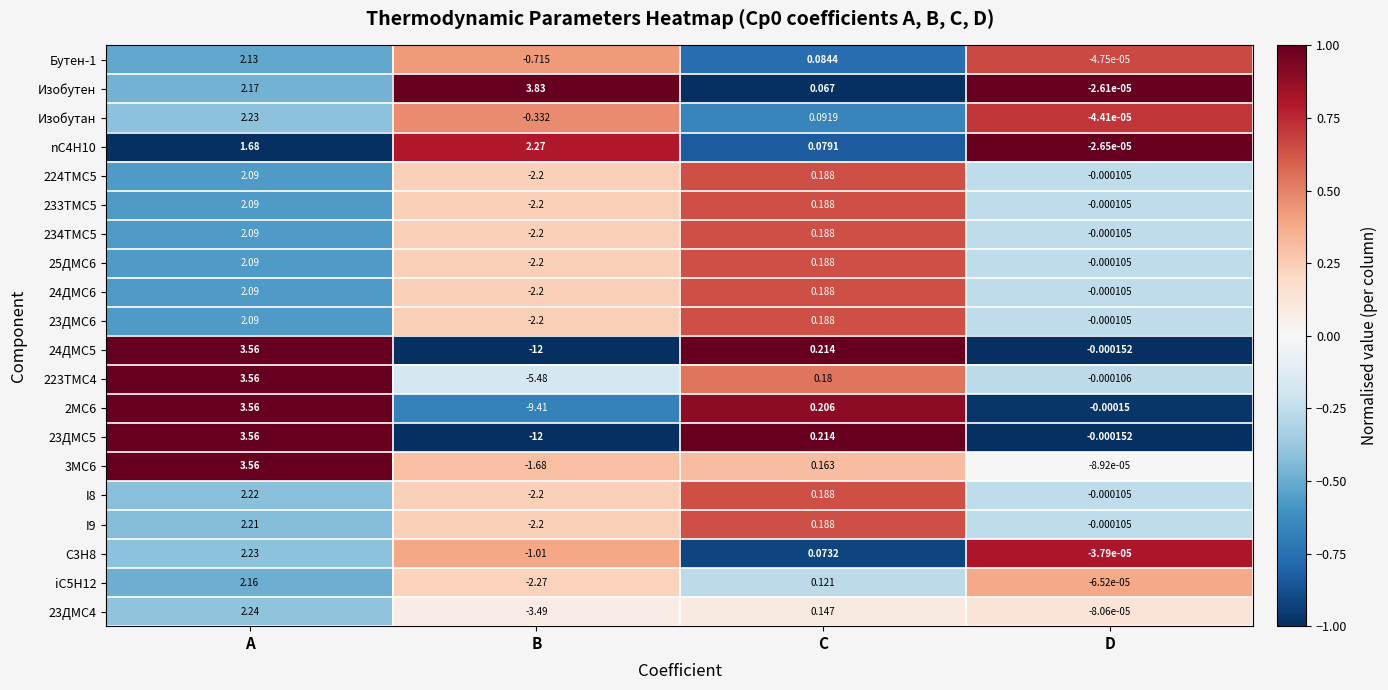

Is the value of nC4H10 at D greater than the value of 233TMC5 at A?

No